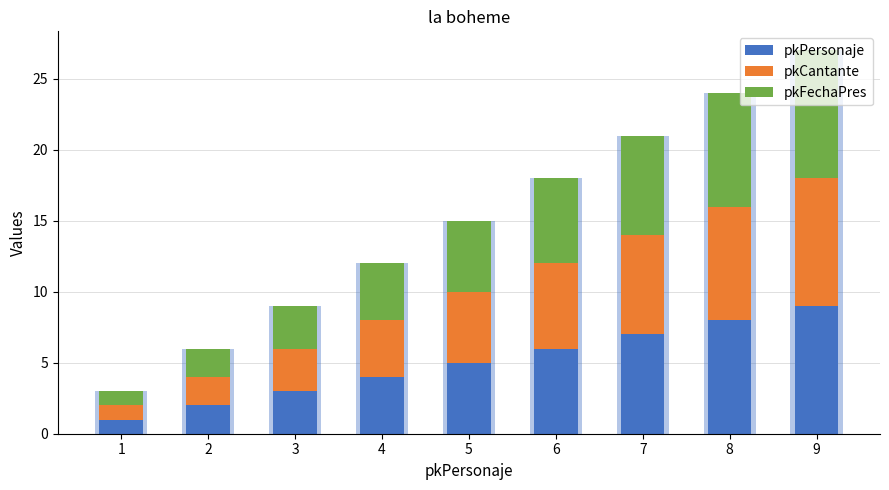

What is the sum of the pkCantante values at 9 and 1?

10